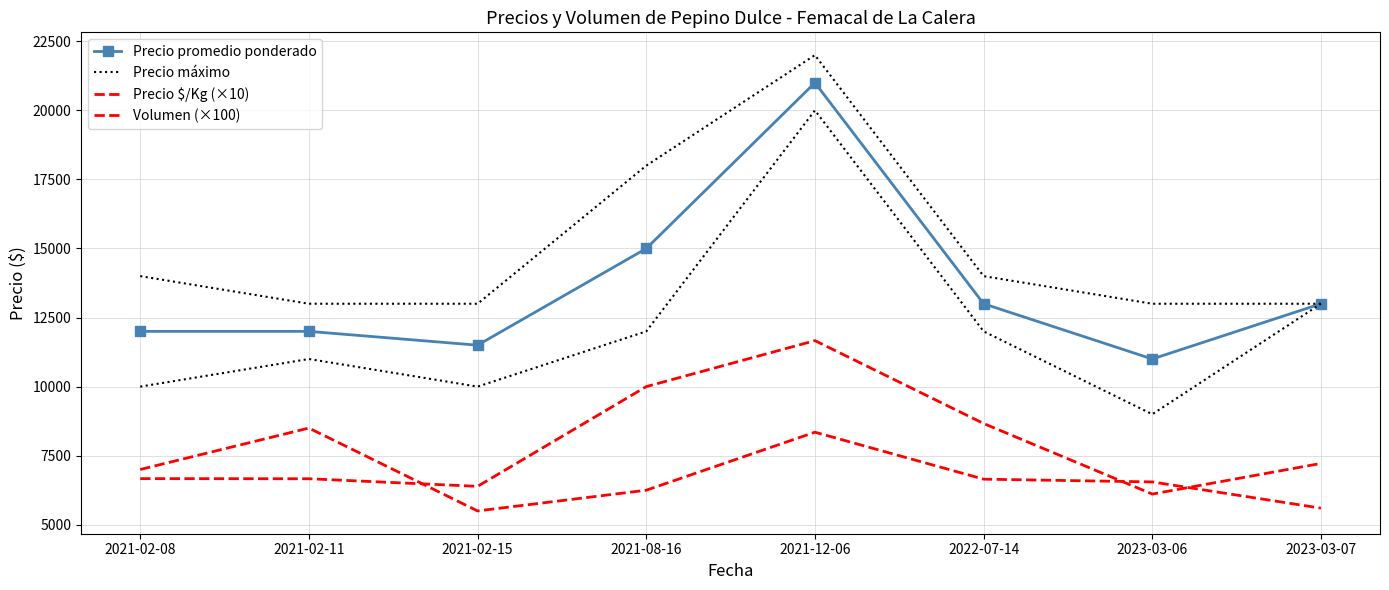

What is the label of the 6th point from the right?

2021-02-15